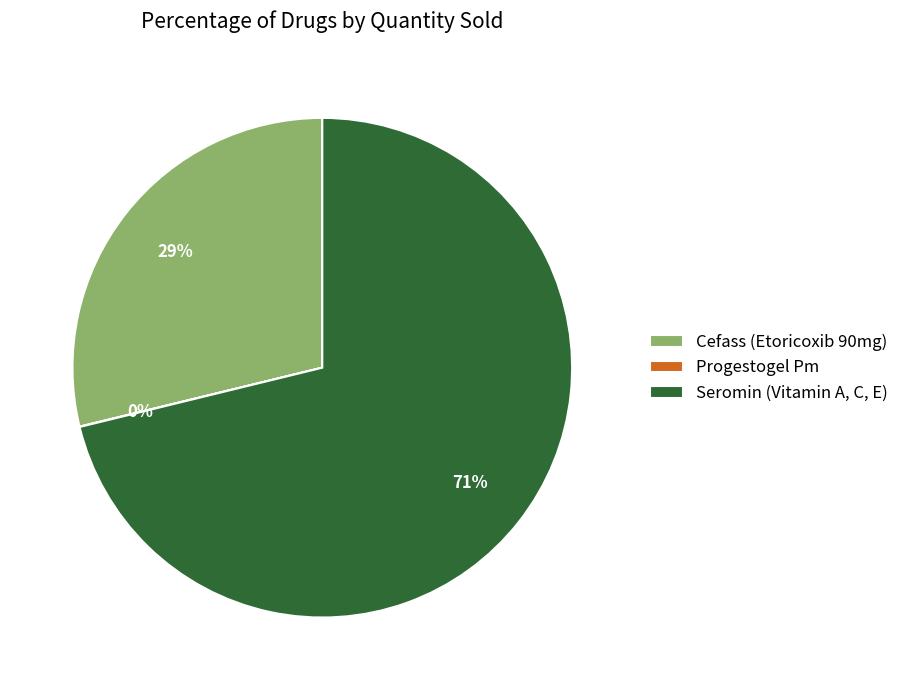

To the nearest percent, what is the average slice percentage?

33%